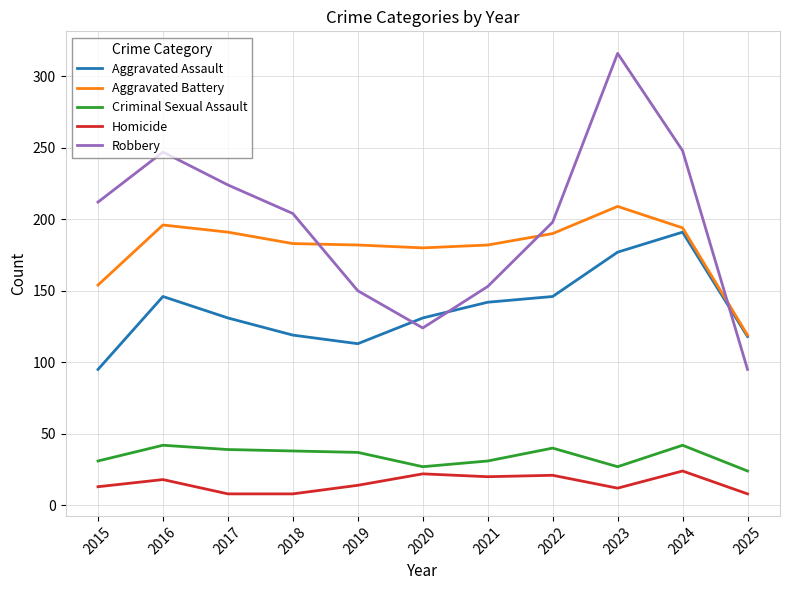

True or false: Robbery has a value of 354 at 2016.

False